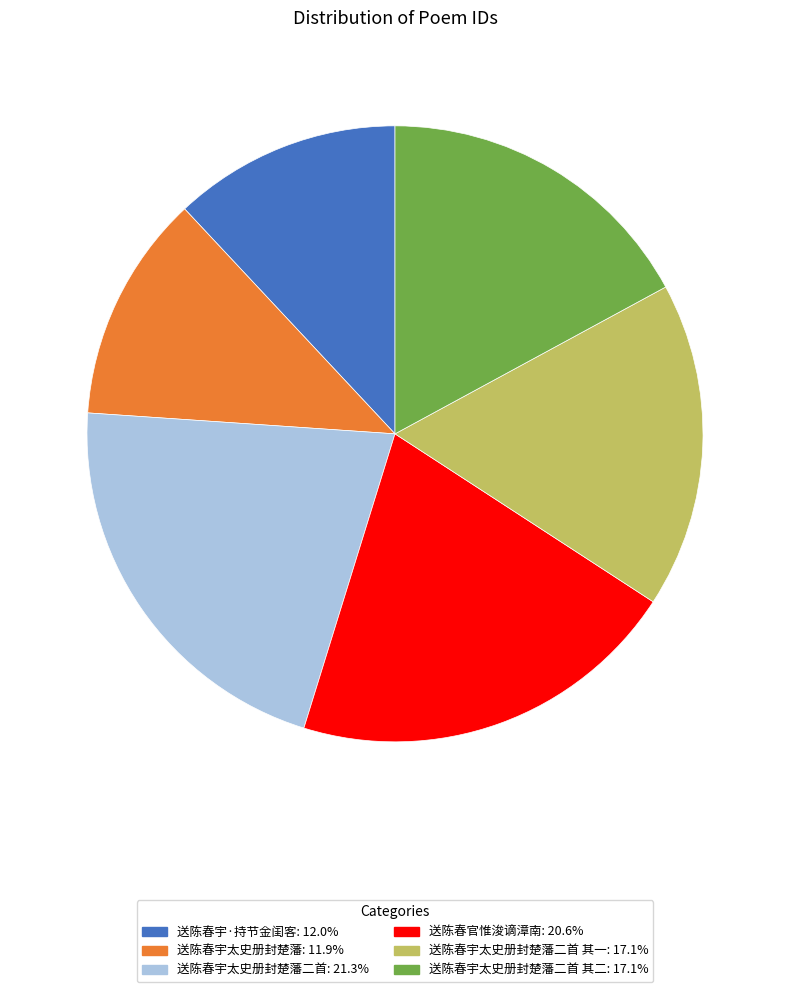

Does any single category account for the majority?

No